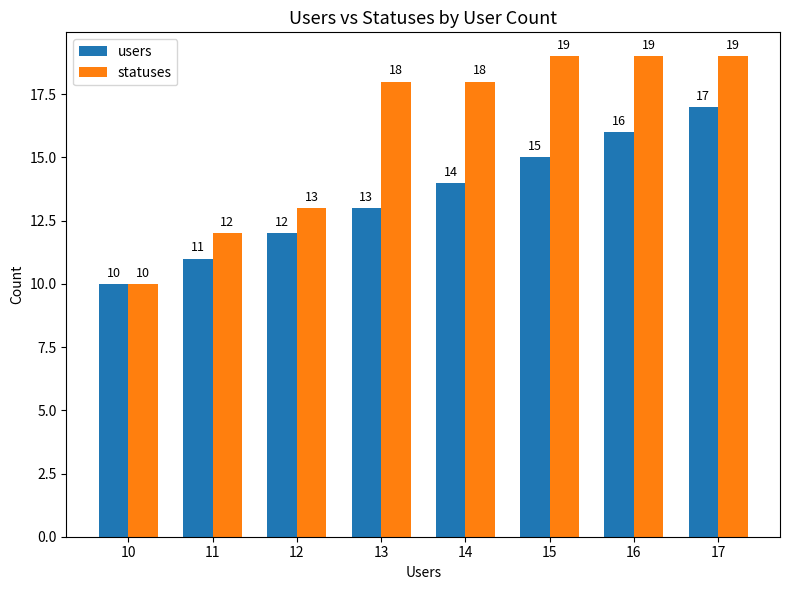

What is the difference between the maximum and minimum values in the users series?

7